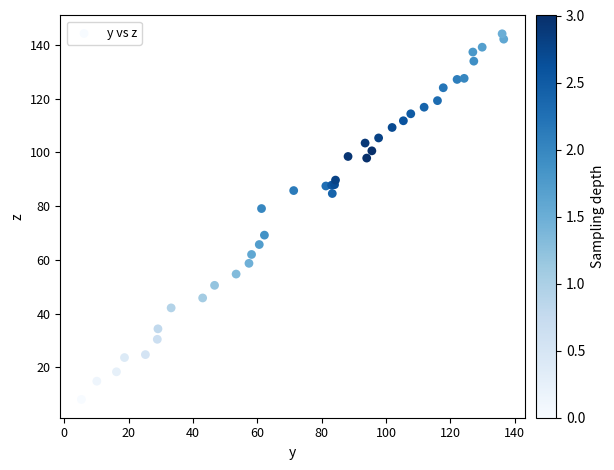

What Y value in the scatter plot is closest to 76?

79.1